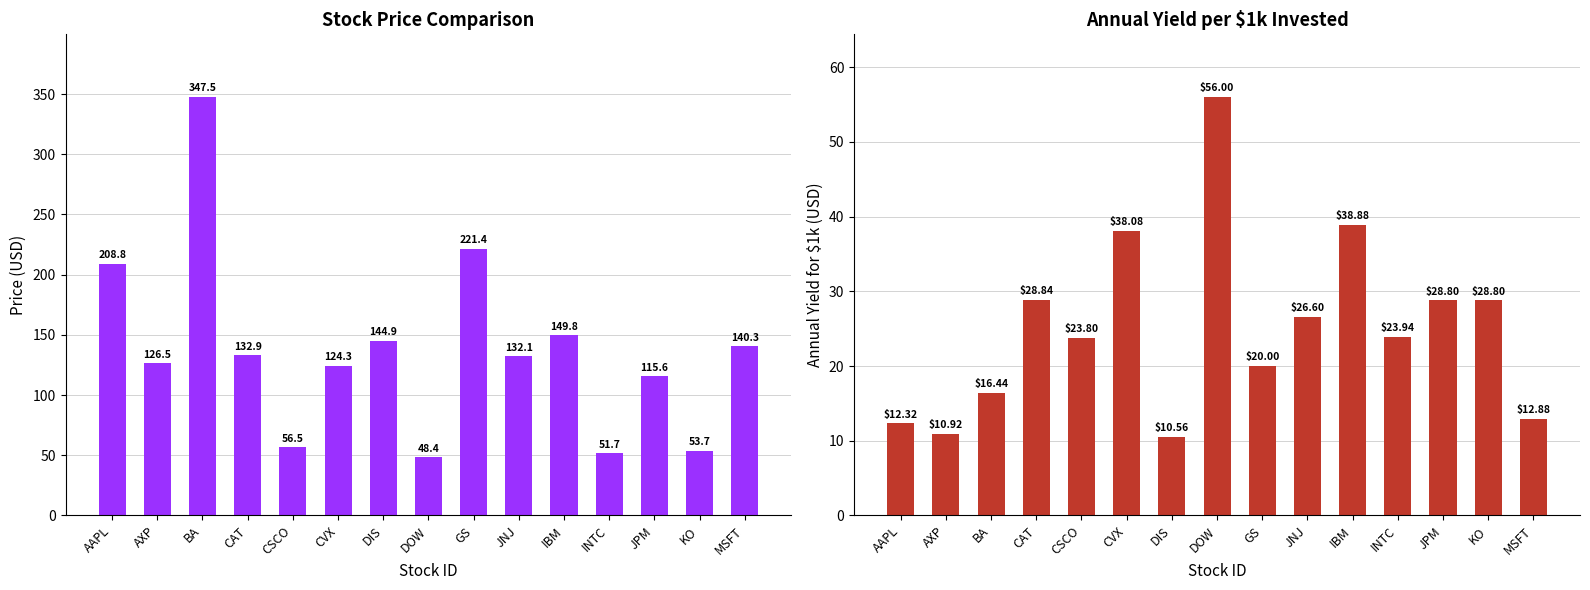

At which category does the chart reach its minimum across all series?

DIS